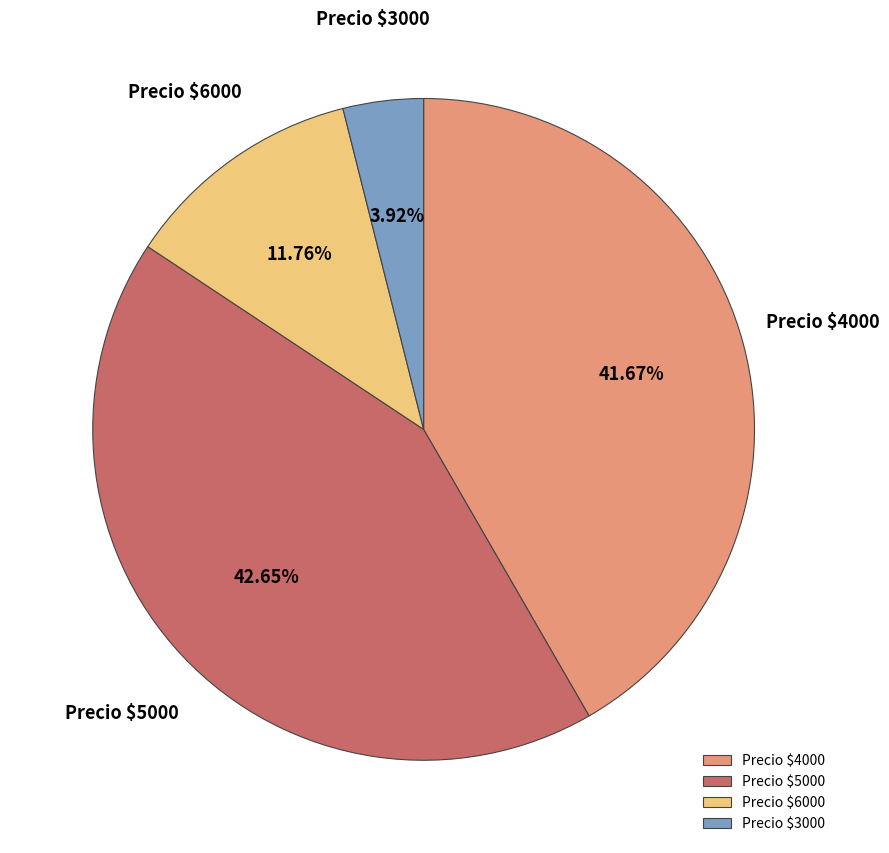

Count the number of slices in the pie.

4